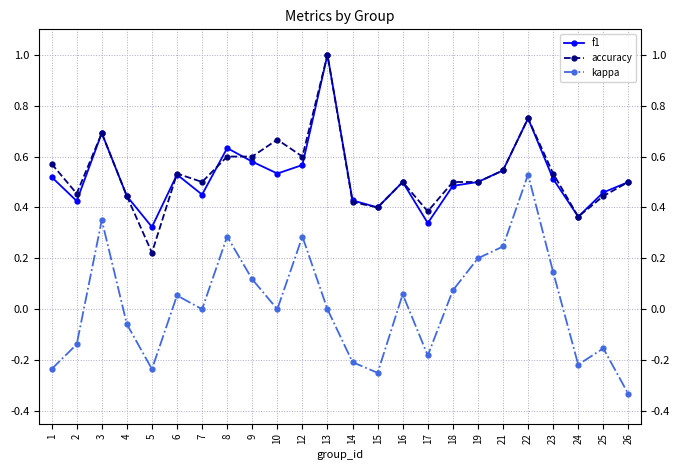

Which label corresponds to the smallest value in the chart?

26